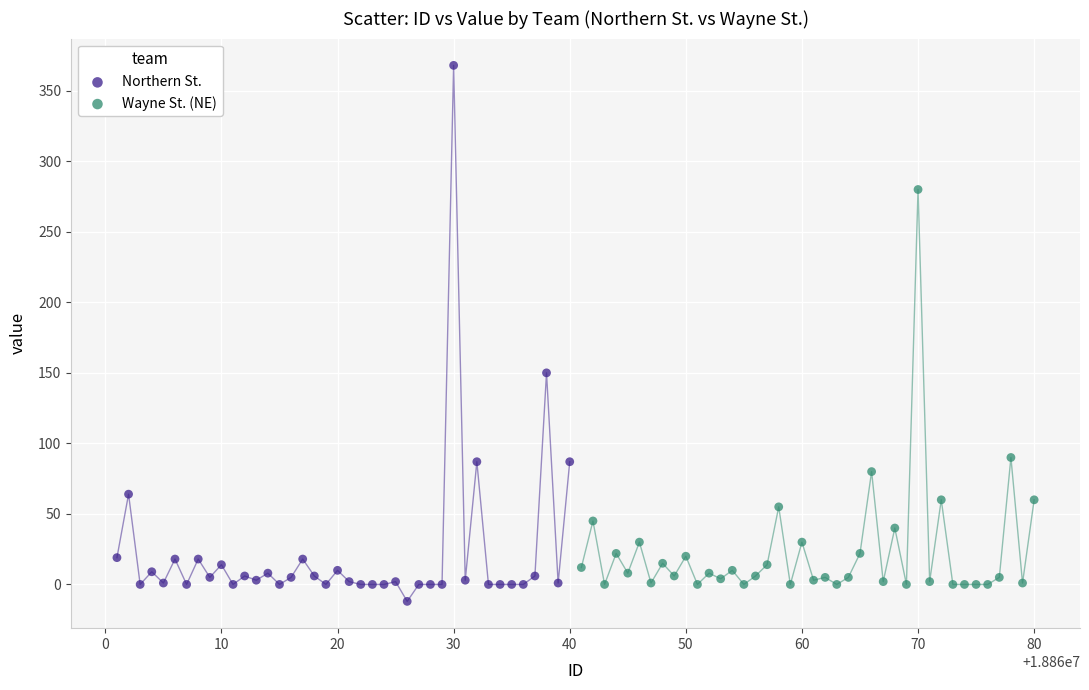

Which series contains the highest Y value?

Northern St.